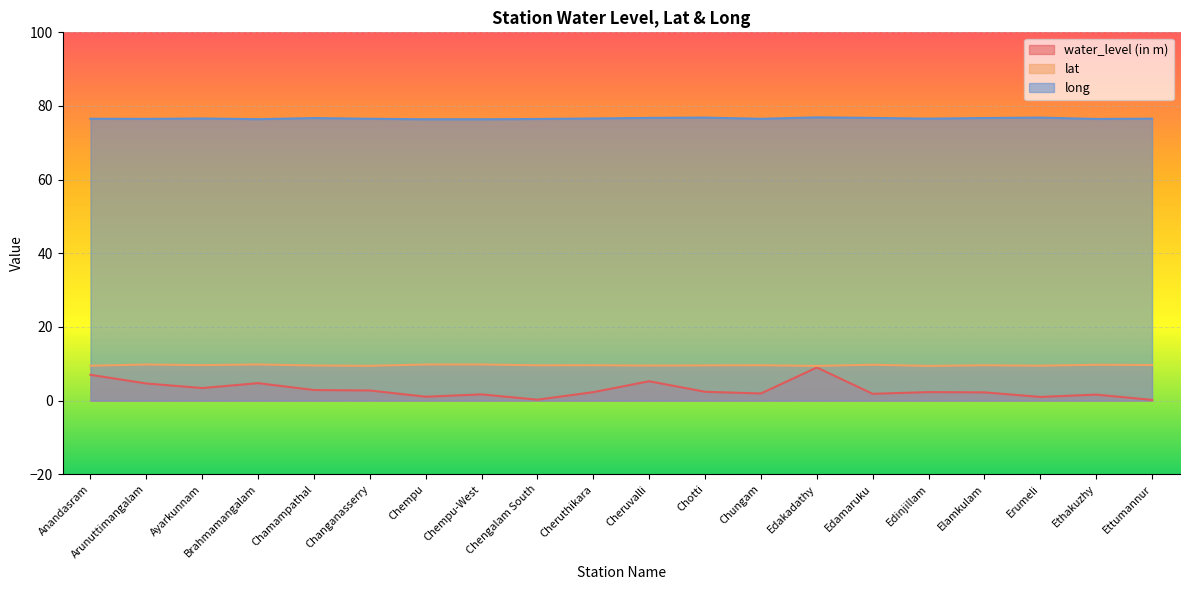

What is the lowest value of the water_level (in m) series?

0.2